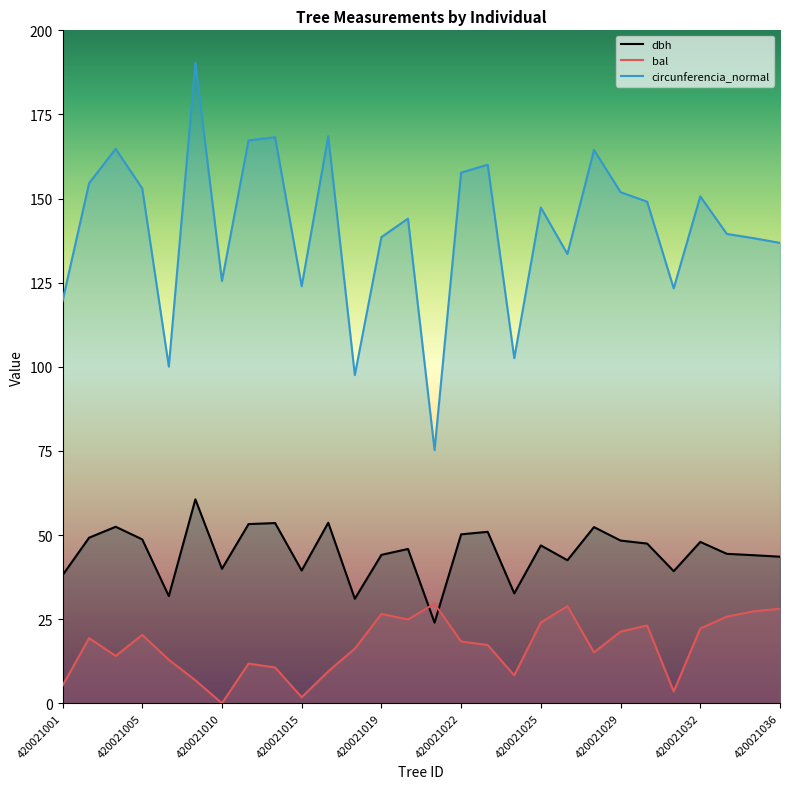

What is the maximum value shown in the chart?

190.4